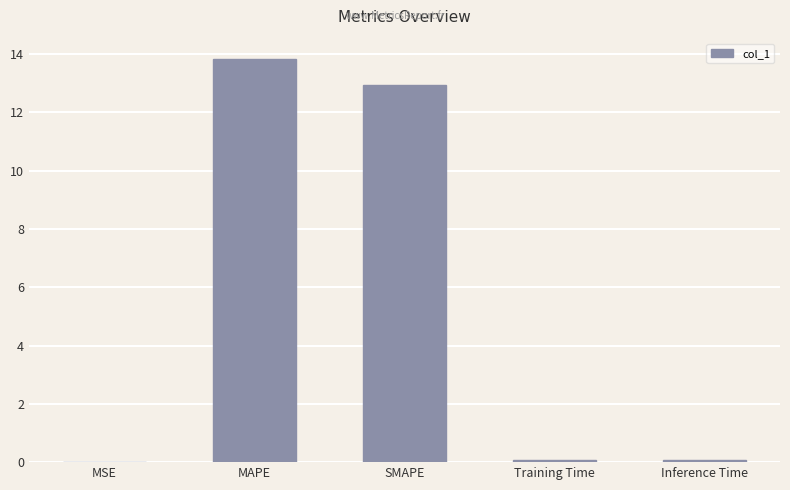

The value at MAPE is 13.8. True or false?

True